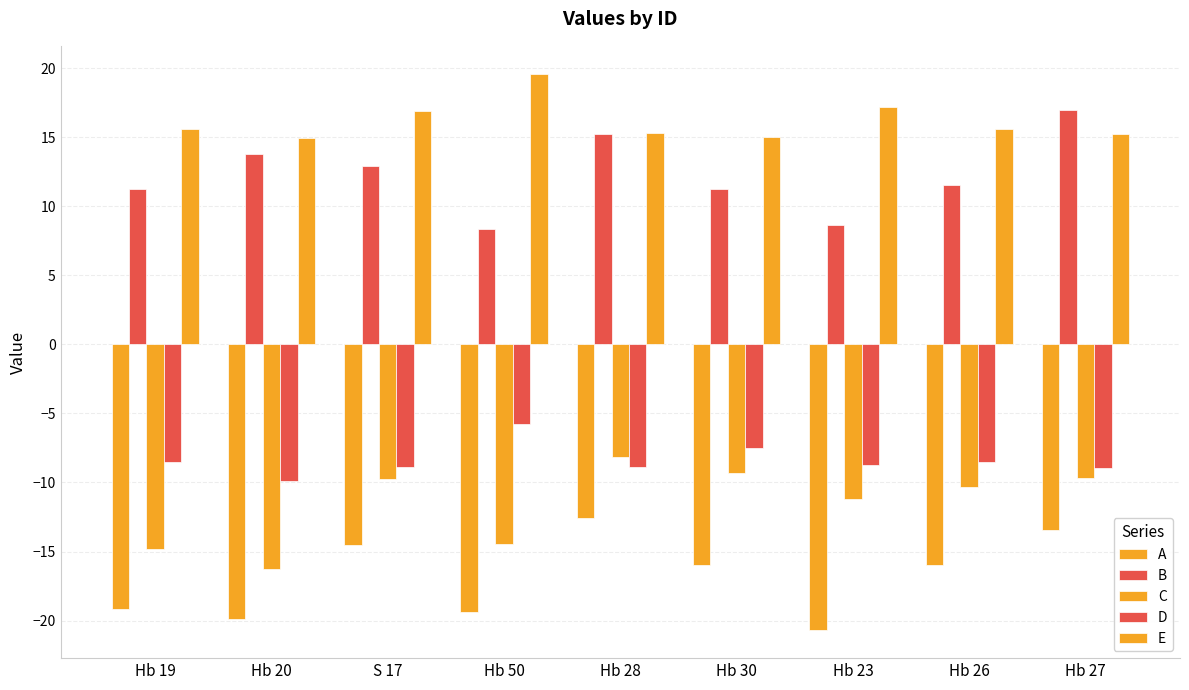

Which has a higher value, Hb 20 or Hb 28?

Hb 28